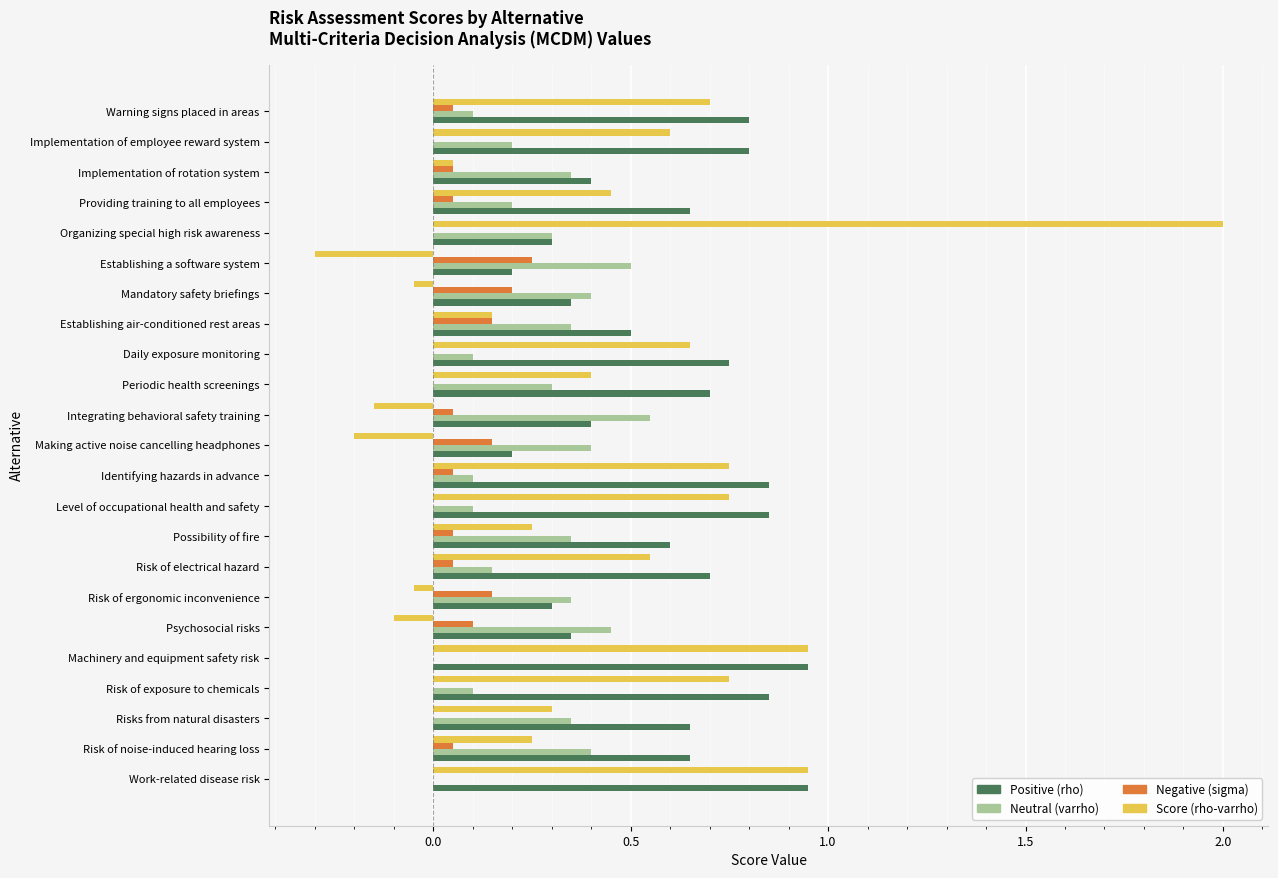

The value of Score (rho-varrho) at Making active noise cancelling headphones is -0.2. True or false?

True